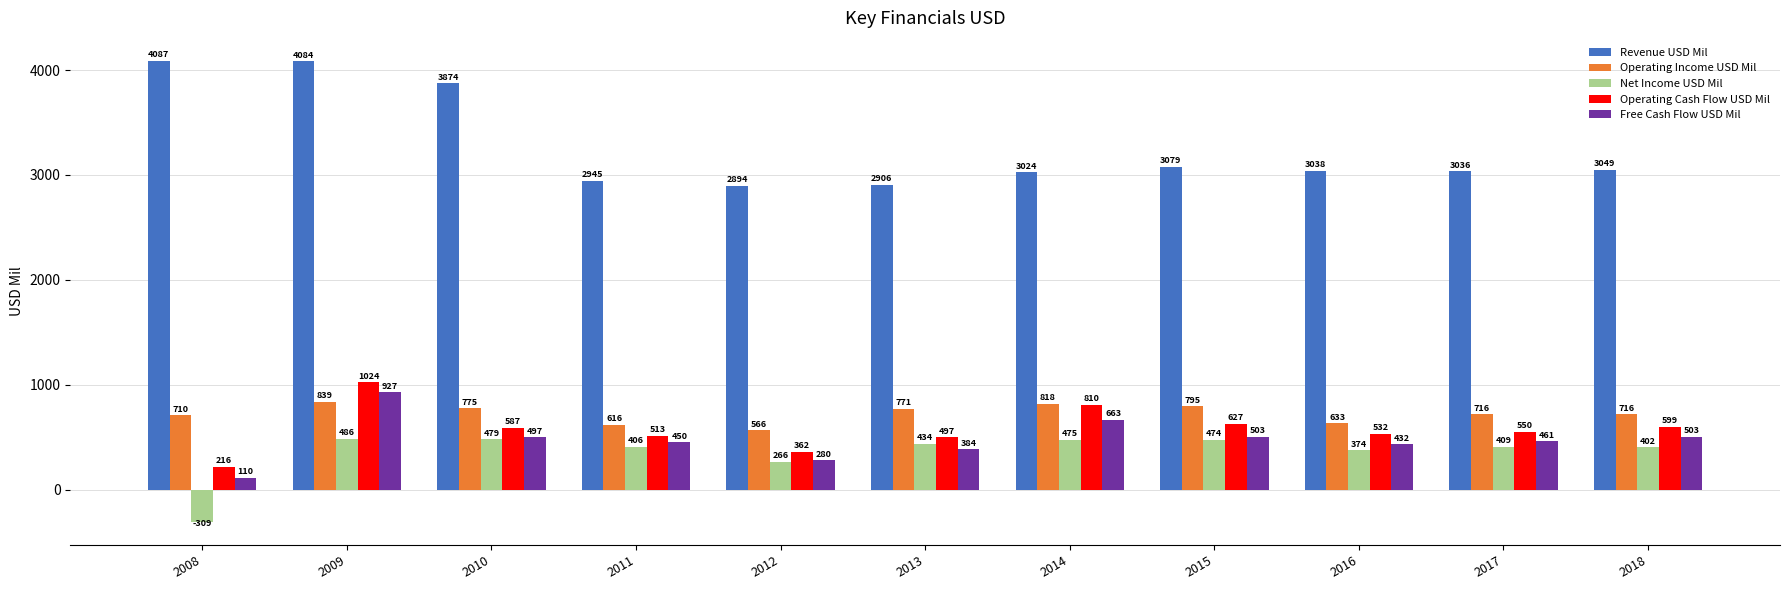

At which category is the sum across all series the highest?

2009